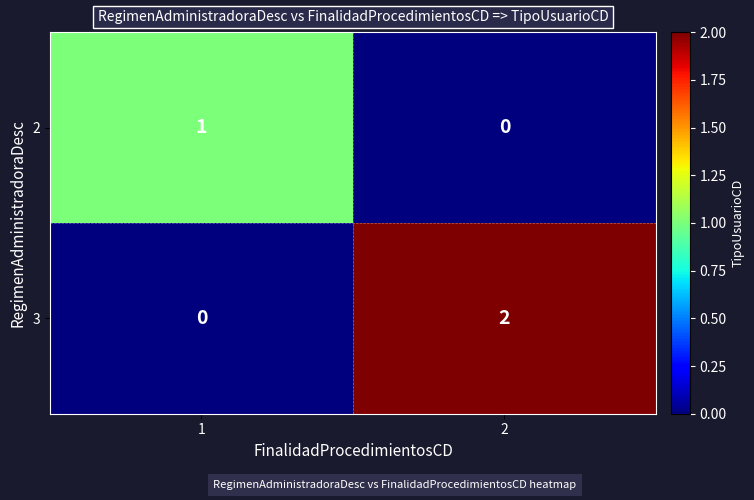

At which category is the sum across all series the highest?

2